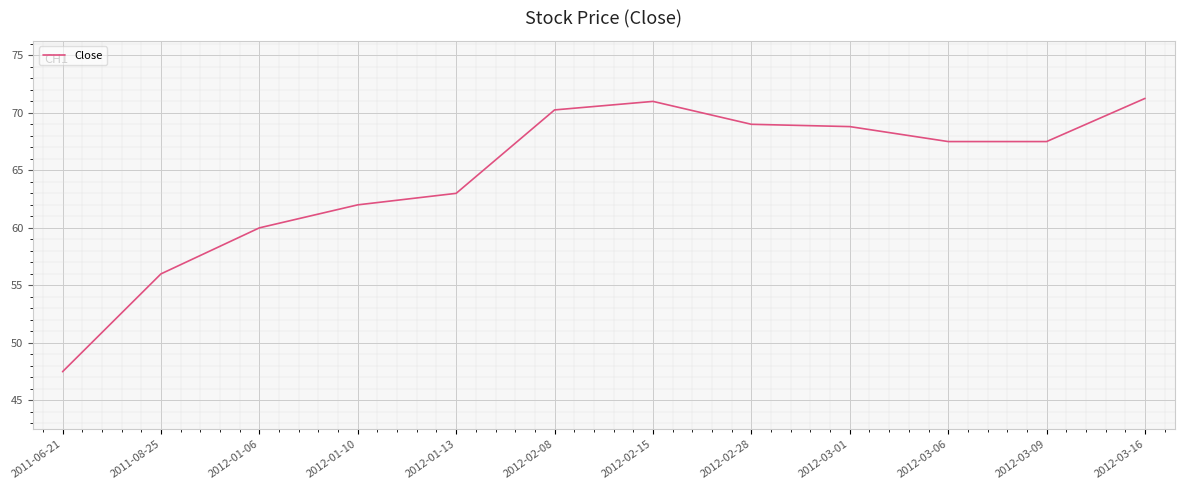

Which has a higher value, 2012-02-15 or 2011-08-25?

2012-02-15